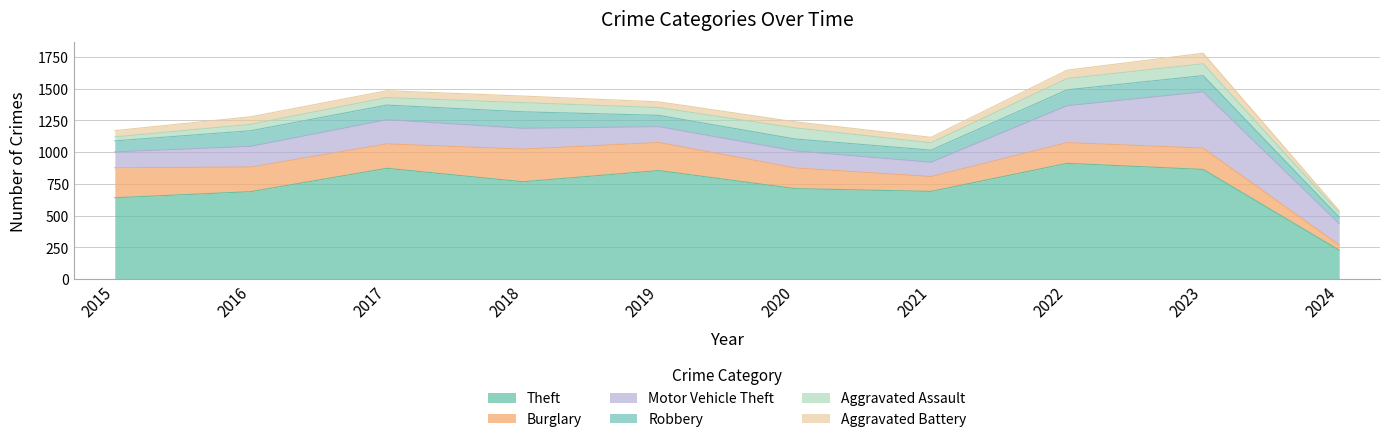

Reading left to right, list all the values displayed in this chart.

Theft: 2015=641	2016=689	2017=873	2018=767	2019=855	2020=713	2021=691	2022=912	2023=864	2024=228
Burglary: 2015=236	2016=194	2017=192	2018=257	2019=221	2020=163	2021=117	2022=163	2023=168	2024=41
Motor Vehicle Theft: 2015=125	2016=163	2017=191	2018=164	2019=125	2020=134	2021=113	2022=291	2023=443	2024=168
Robbery: 2015=87	2016=123	2017=115	2018=130	2019=89	2020=94	2021=95	2022=125	2023=128	2024=51
Aggravated Assault: 2015=31	2016=50	2017=59	2018=72	2019=61	2020=87	2021=58	2022=89	2023=93	2024=34
Aggravated Battery: 2015=50	2016=60	2017=54	2018=52	2019=45	2020=48	2021=43	2022=66	2023=83	2024=17